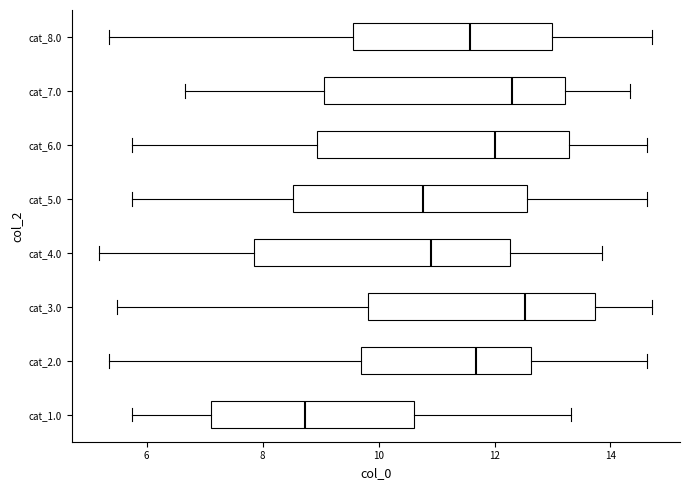

Where is the right edge of the box for cat_1.0 on the x-axis? The values are not printed on the chart, so give them approximately, as read against the axis.

10.6